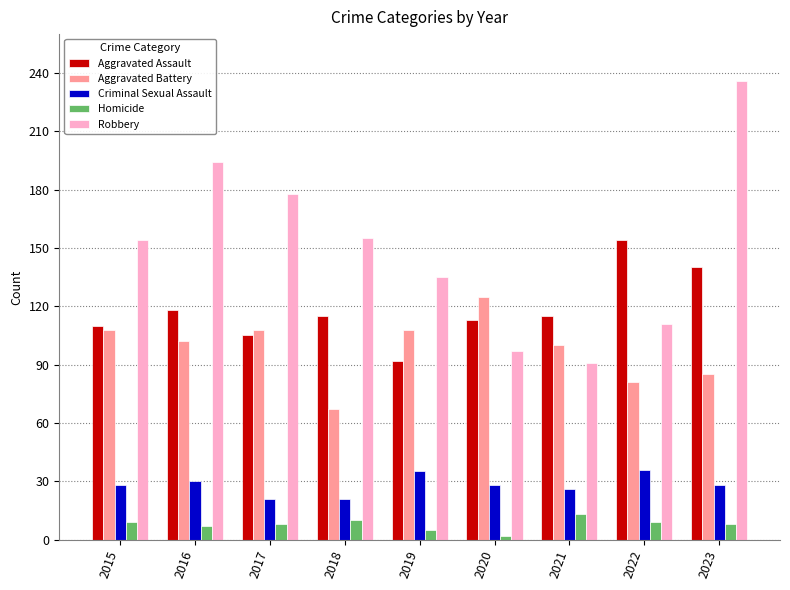

What are all the series names shown in the legend?

Aggravated Assault, Aggravated Battery, Criminal Sexual Assault, Homicide, Robbery